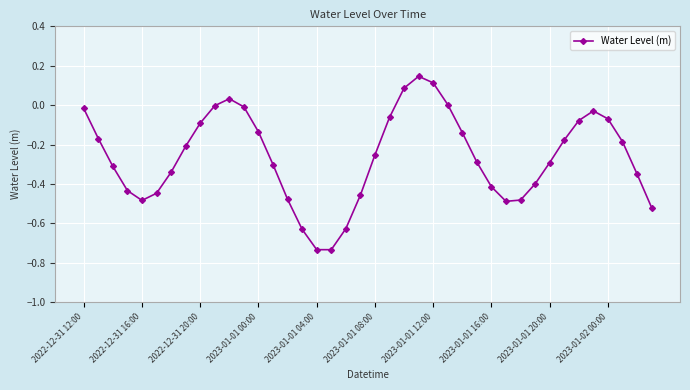

How many series are shown in this chart?

1